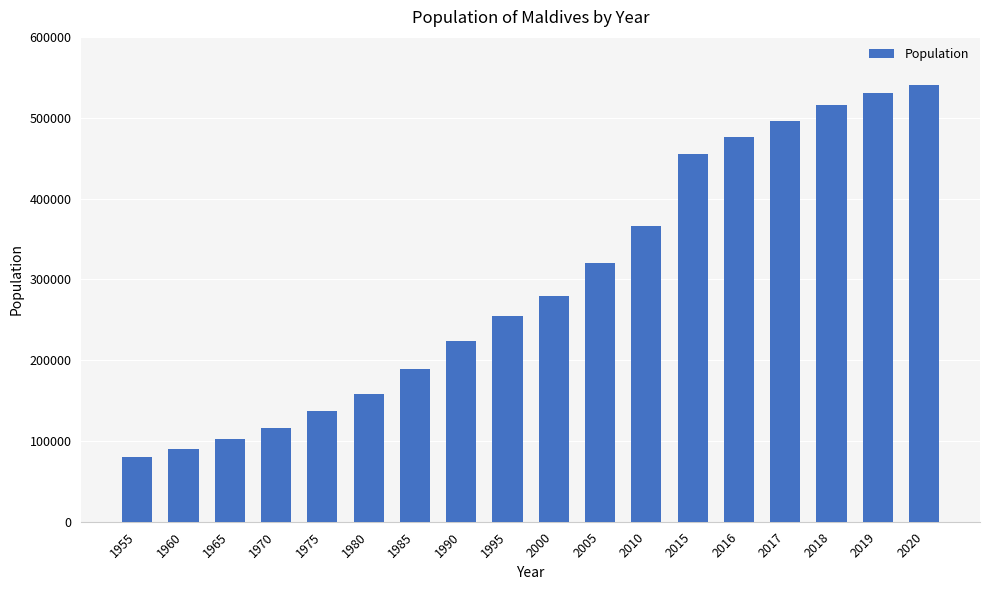

Which category has the highest value across all series?

2020